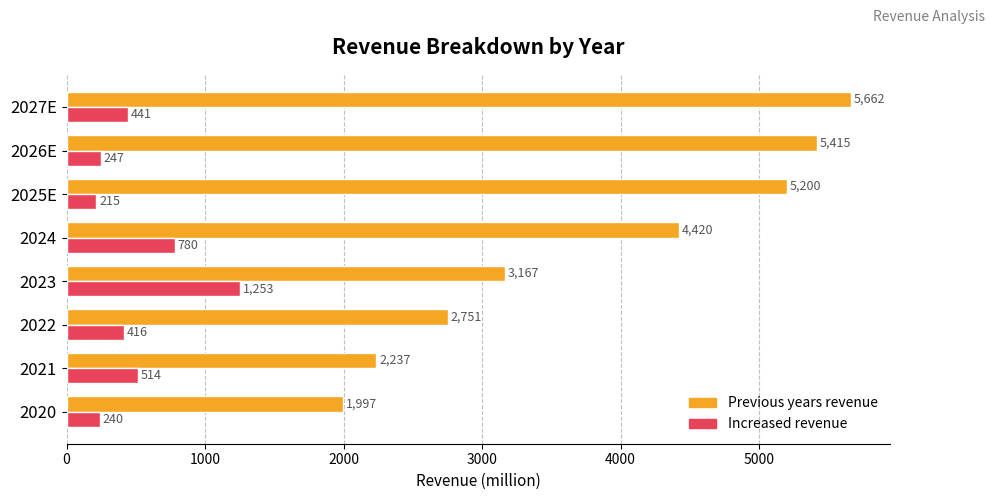

Rank the series at 2025E from lowest to highest value.

Increased revenue, Previous years revenue